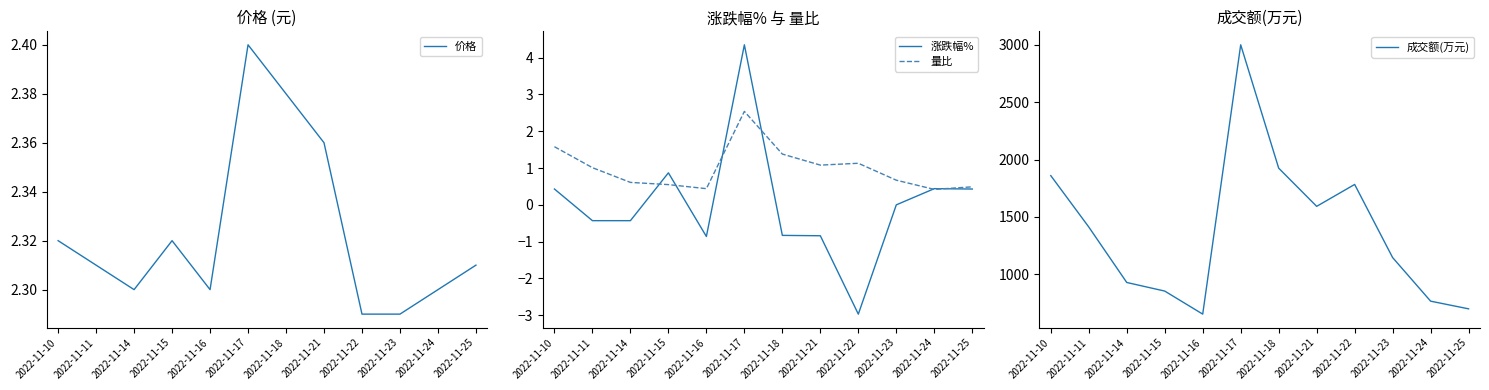

True or false: 价格 has more than 0 points higher than both neighbors.

True